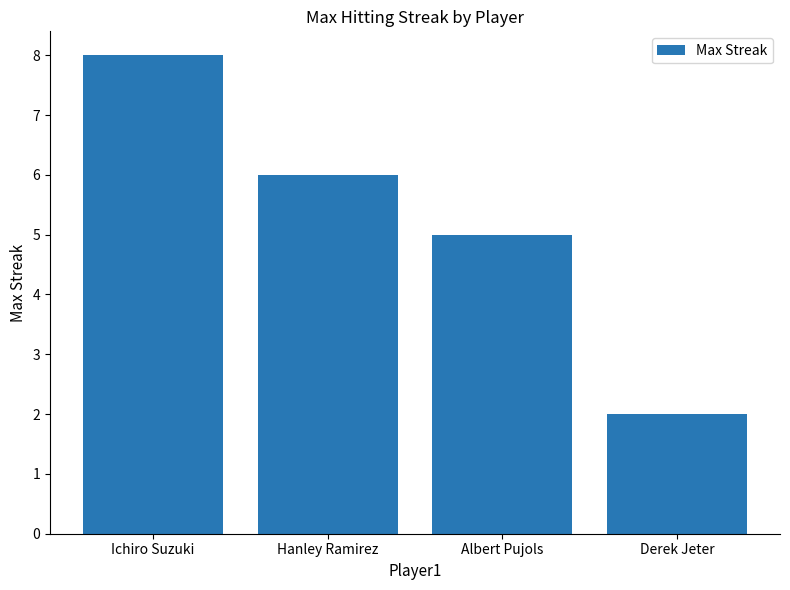

How many bars are there in total?

4